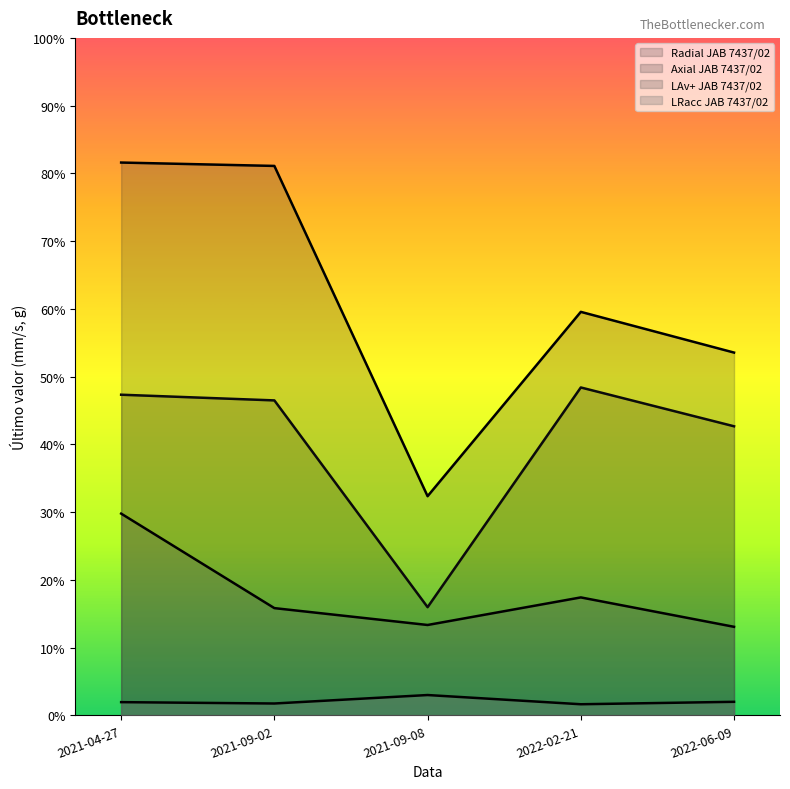

Count the number of categories in the chart.

5